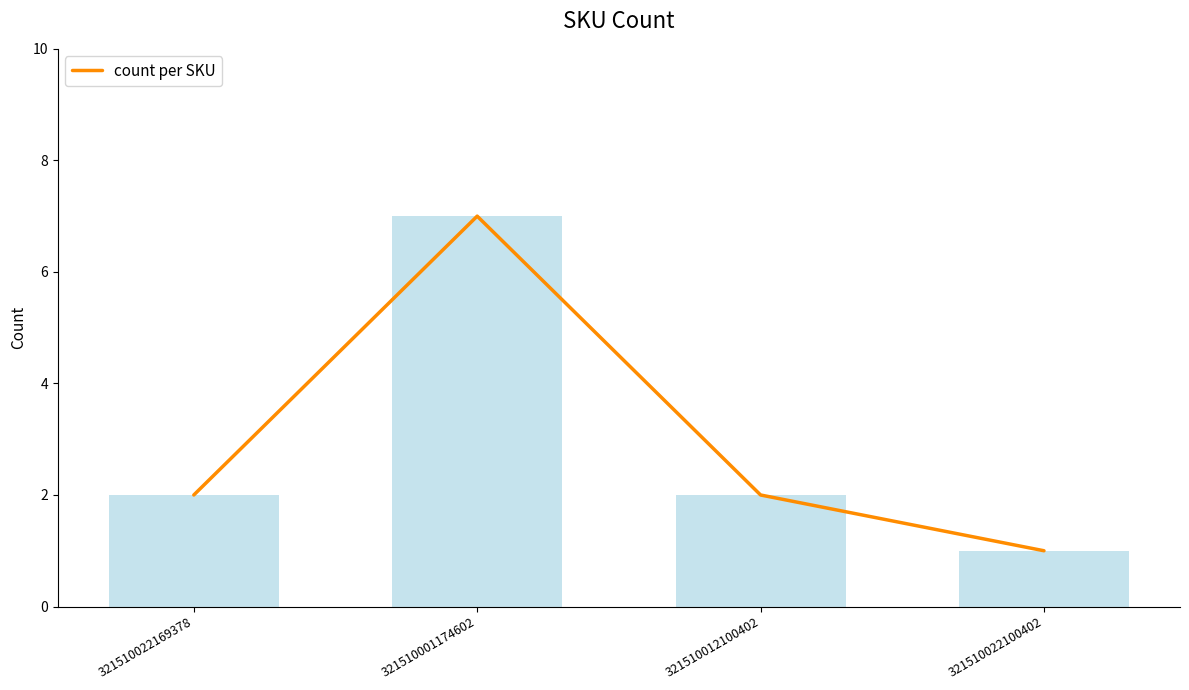

What is the difference between the maximum and minimum values?

6